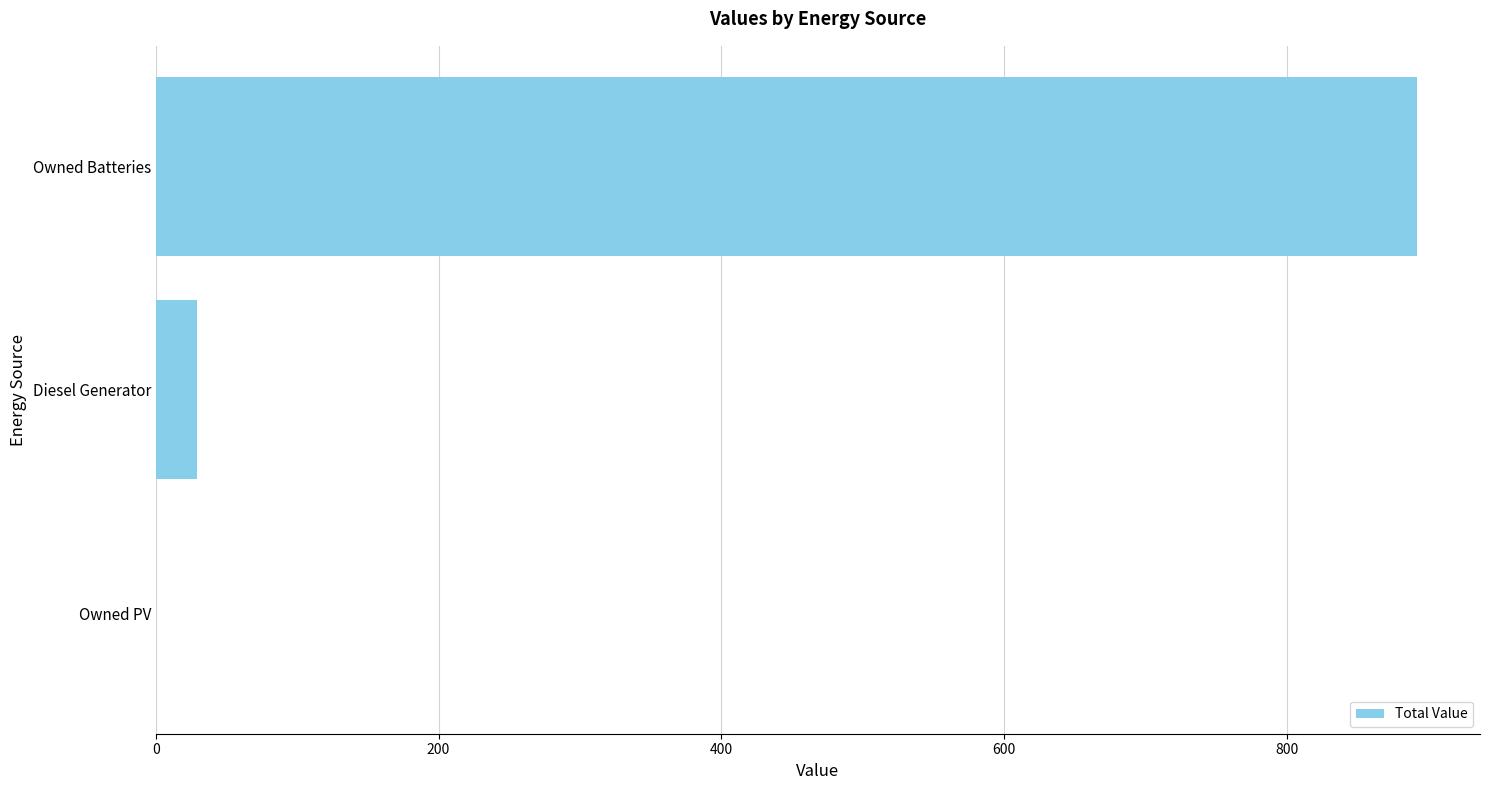

Reading bottom to top, list all the values displayed in this chart.

Owned PV=0	Diesel Generator=29	Owned Batteries=892